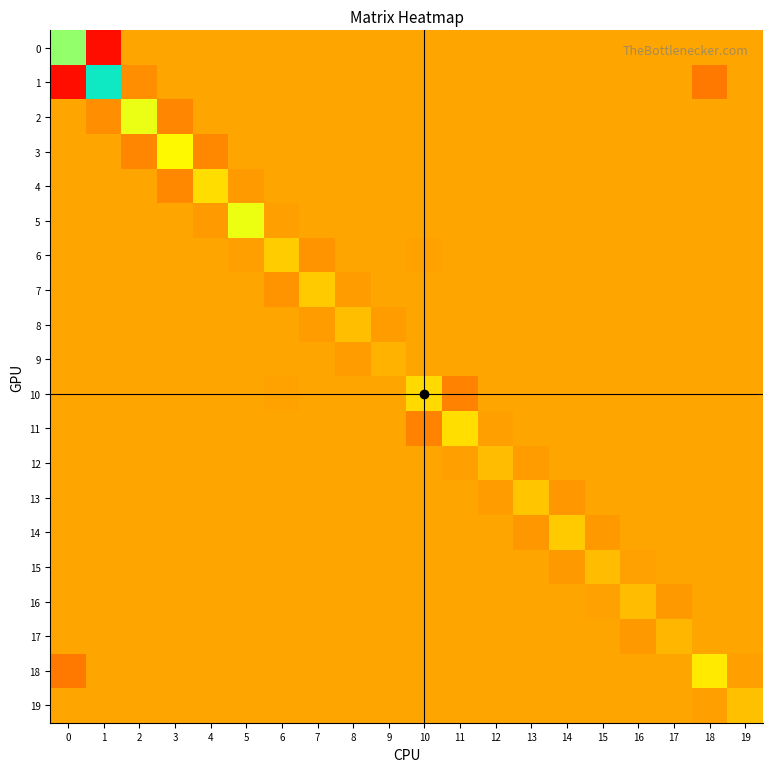

Count the number of data series in this chart.

20